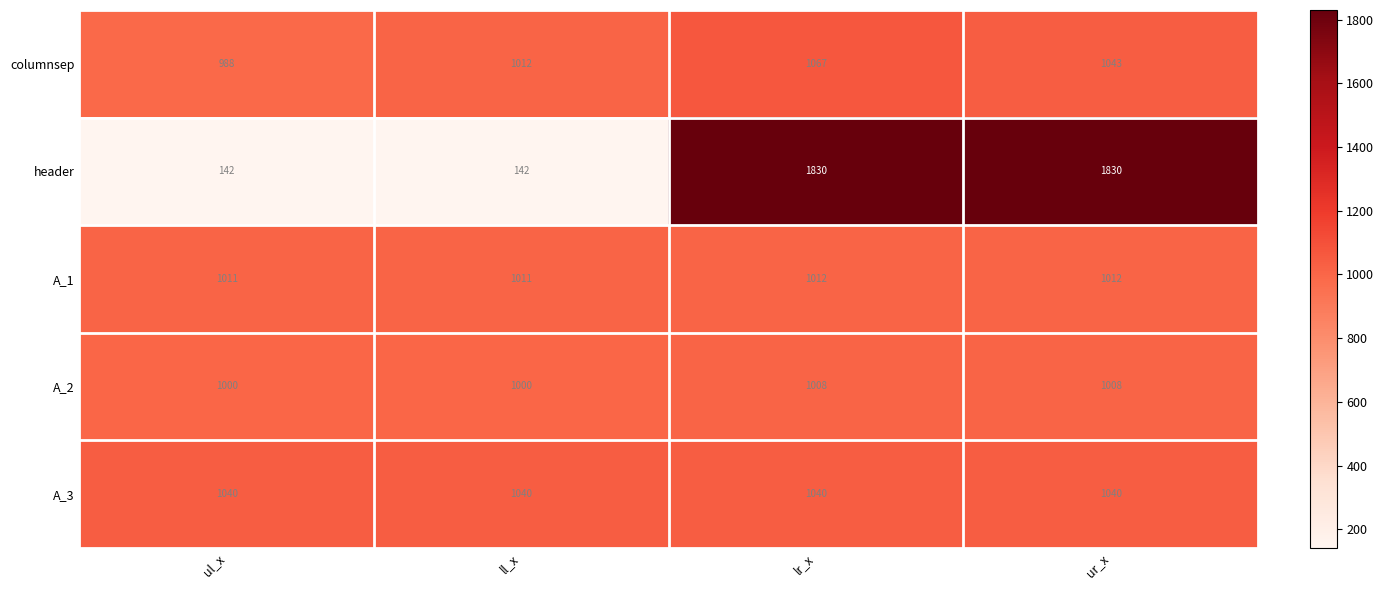

What is the smallest value displayed?

142